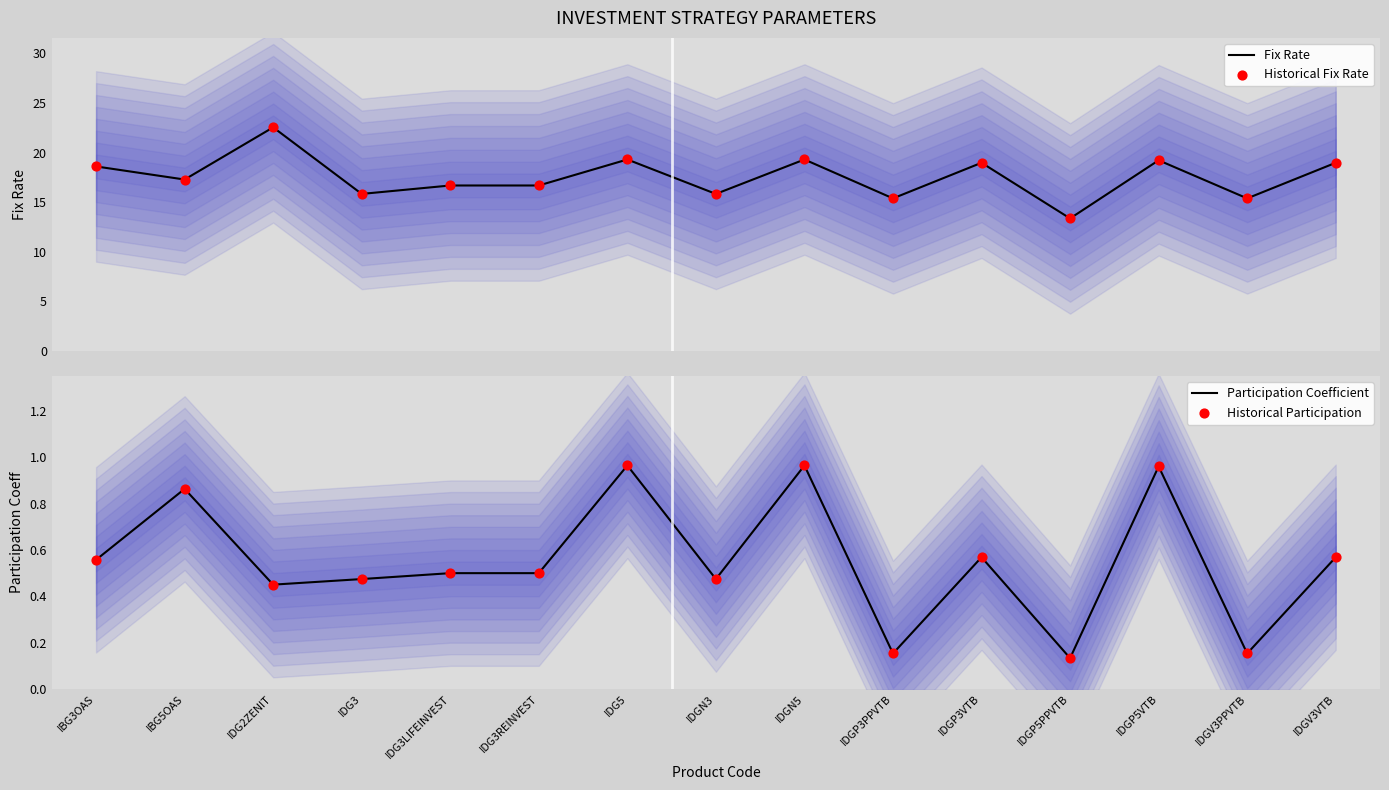

What is the total value across all series at IDG3?

32.6